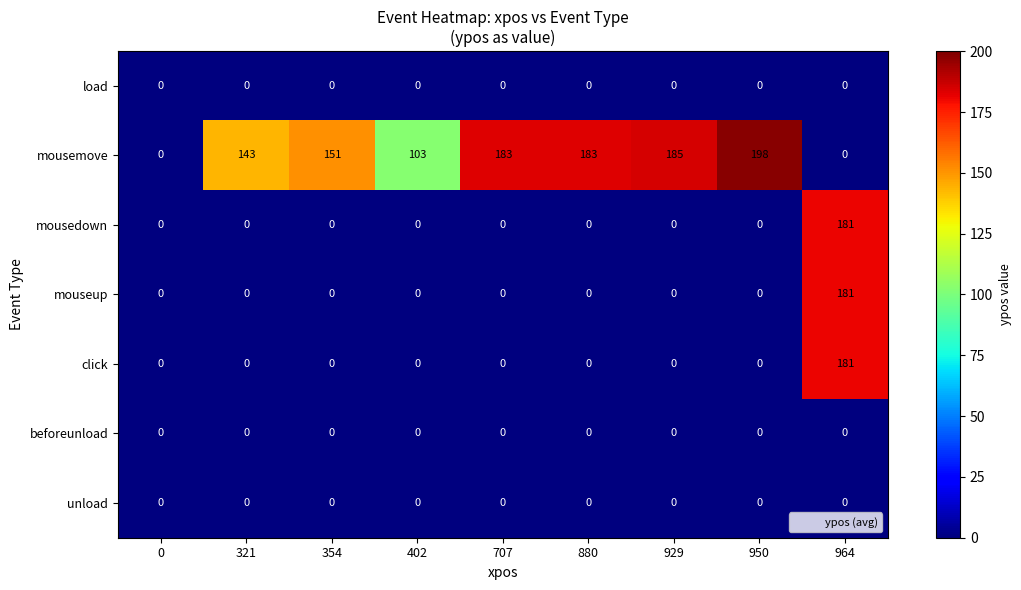

What is the sum of all mousemove values?

1146